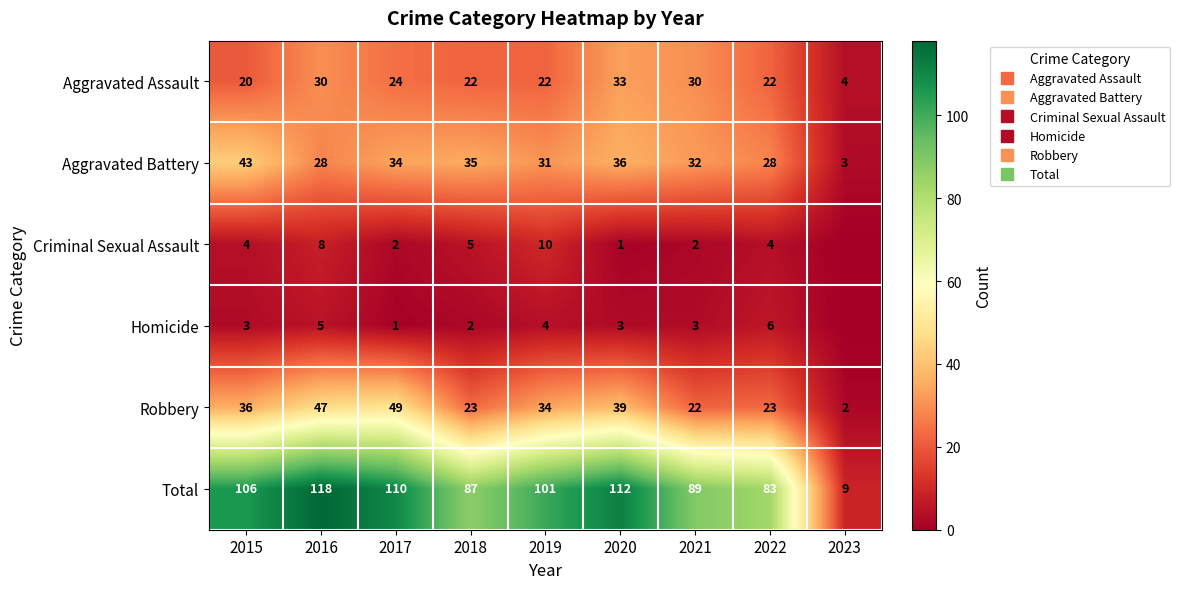

At which label does Criminal Sexual Assault first exceed 4?

2016